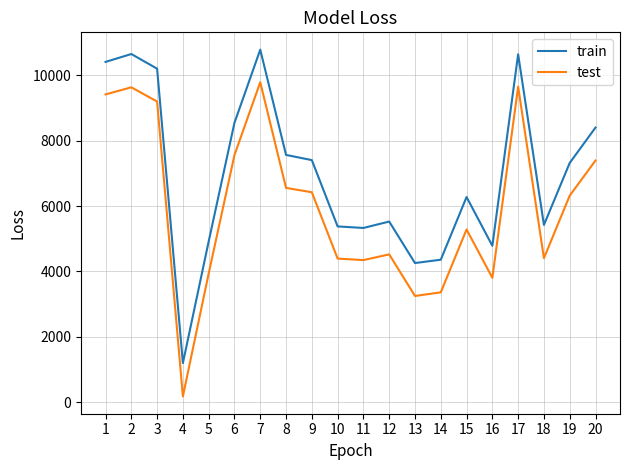

What is the difference between the highest and lowest values at 4?

1019